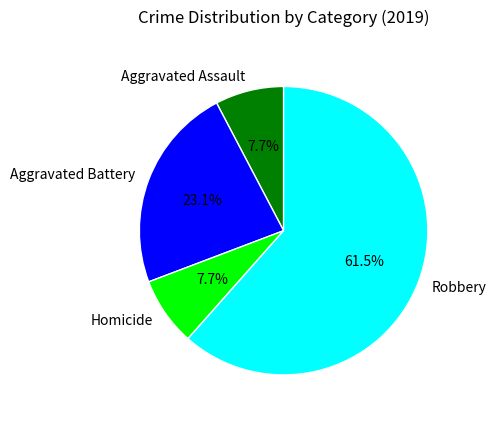

What is the ratio of the value at Homicide to the value at Aggravated Battery?

0.3